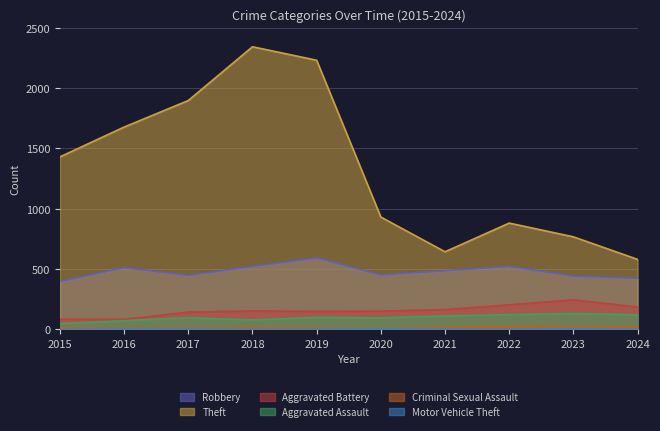

Is it true that Criminal Sexual Assault equals 22 at 2023?

True